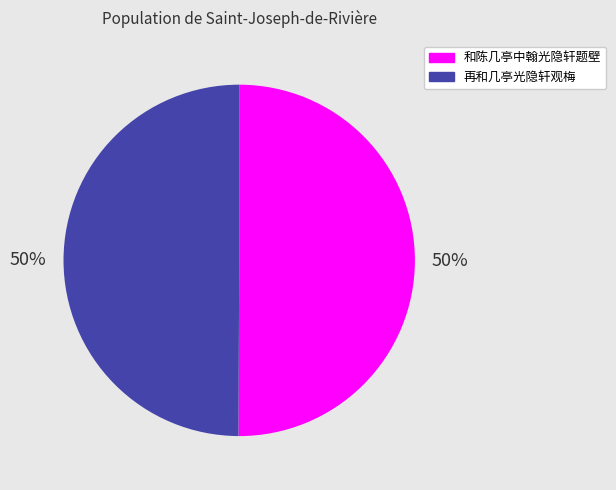

Is it true that 和陈几亭中翰光隐轩题壁 is 58% of the pie?

False